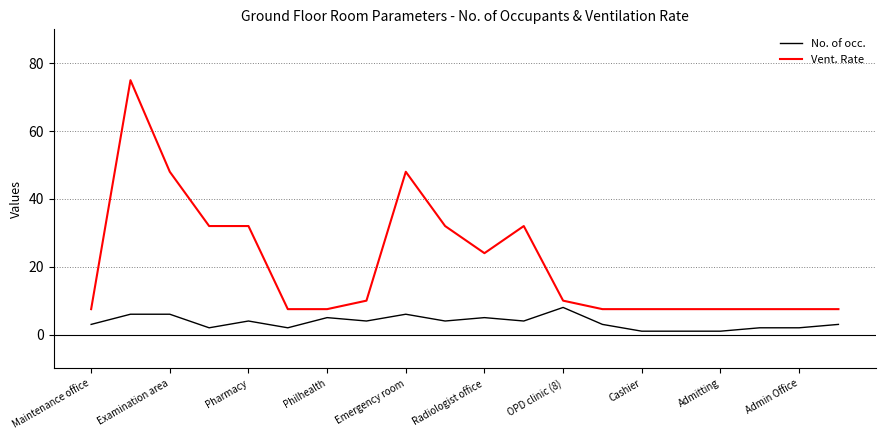

What is the maximum value shown in the chart?

75.0